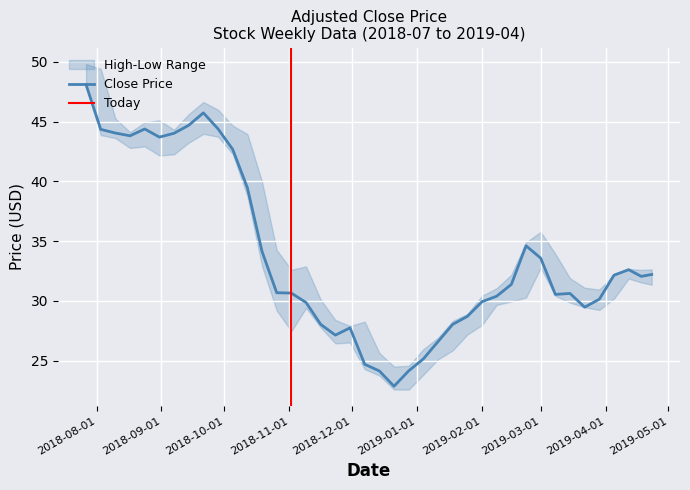

Does the chart display data point markers on the line(s)?

No